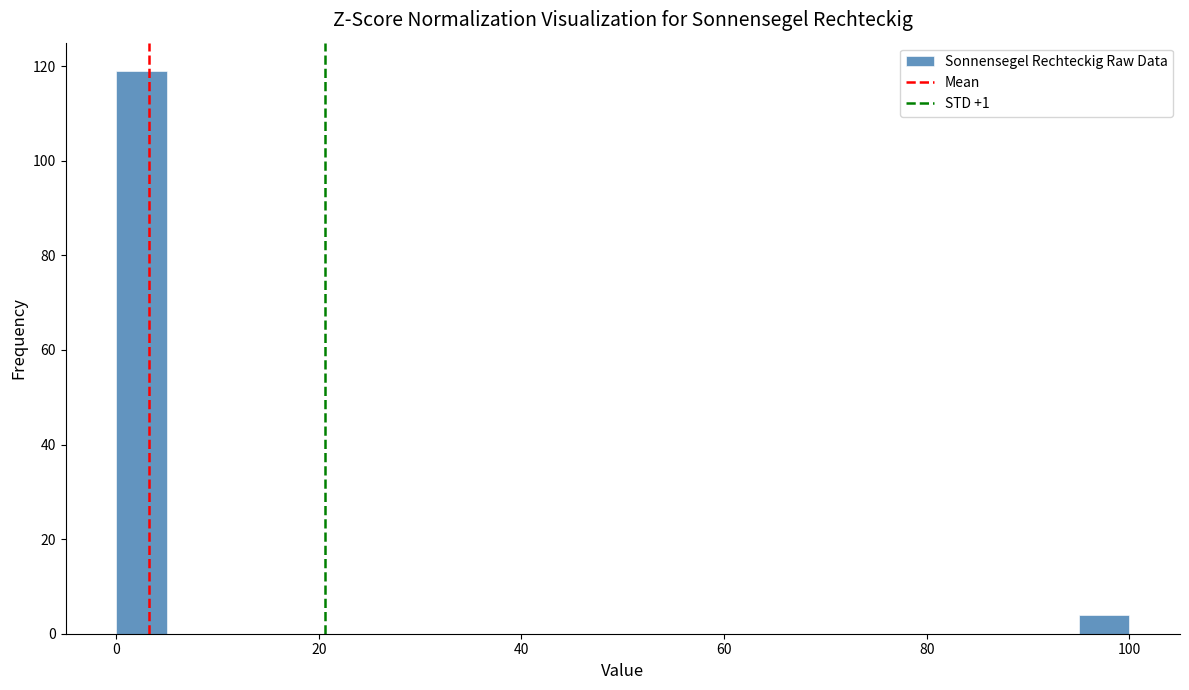

Around what value on the x-axis is the tallest bar? Give the approximate position of its centre, as read against the axis.

2